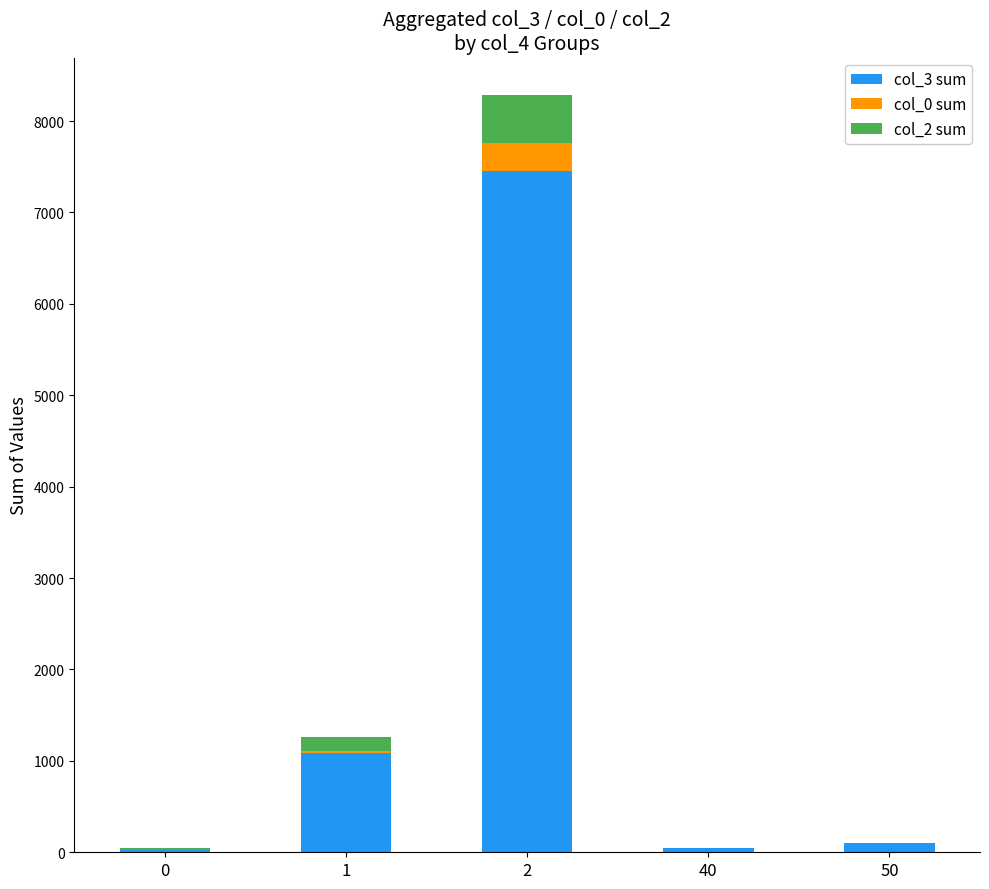

The value of col_3 sum at 2 is 7456. True or false?

True